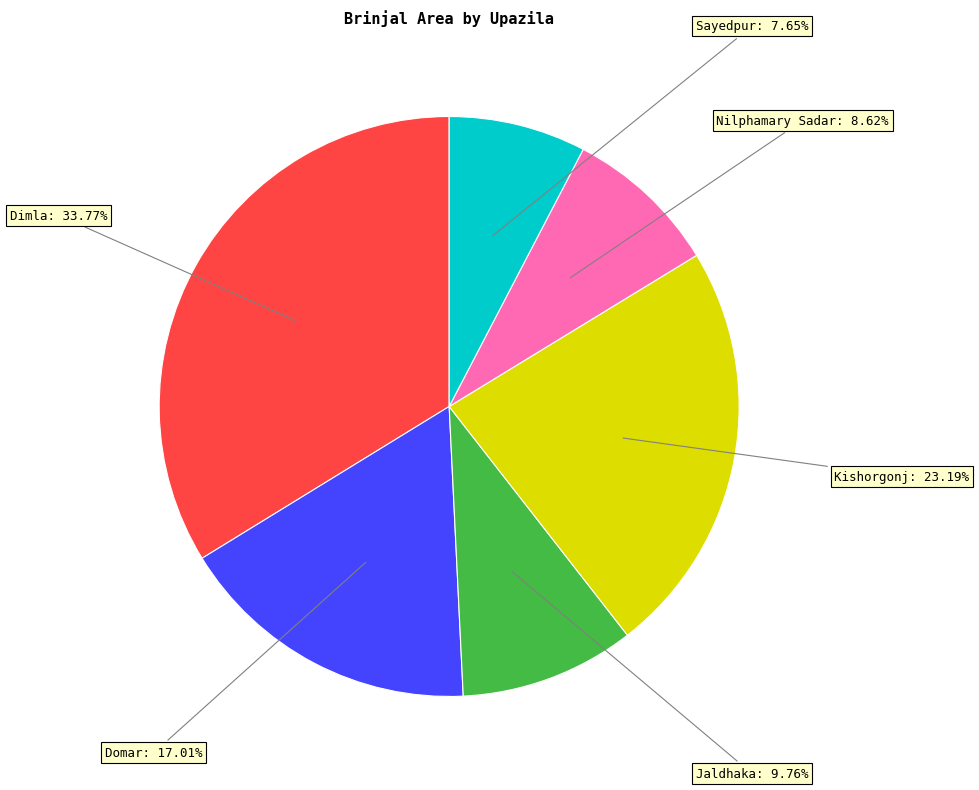

Does any single category account for the majority?

No